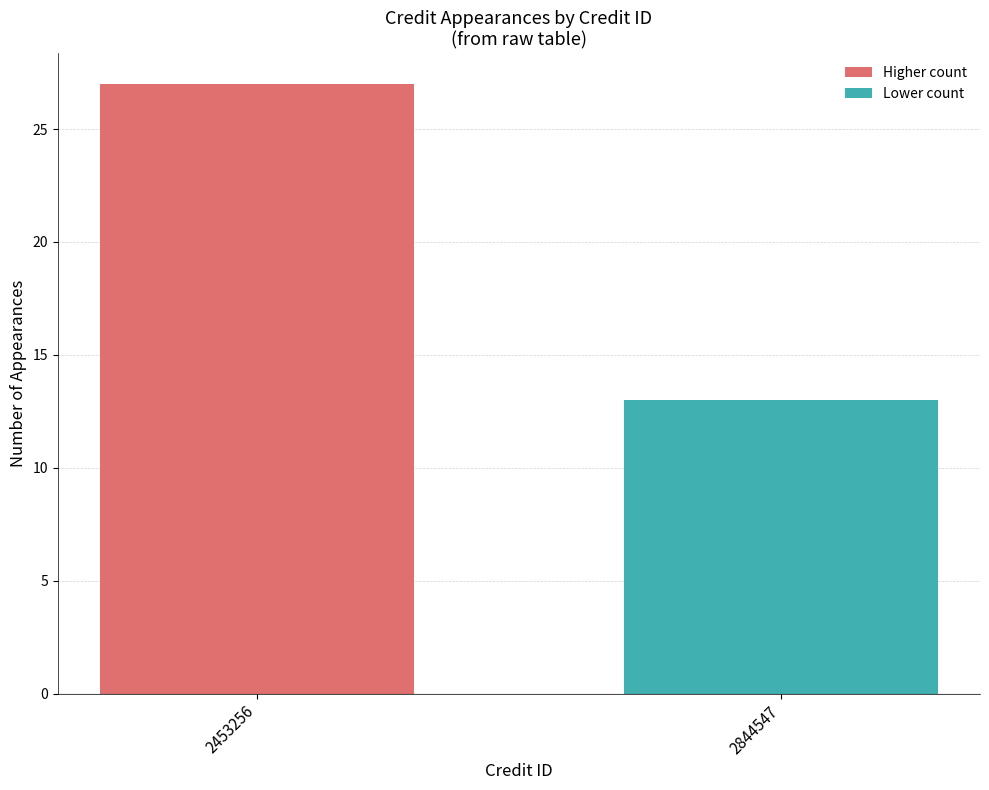

What is the difference between the maximum and minimum values?

14